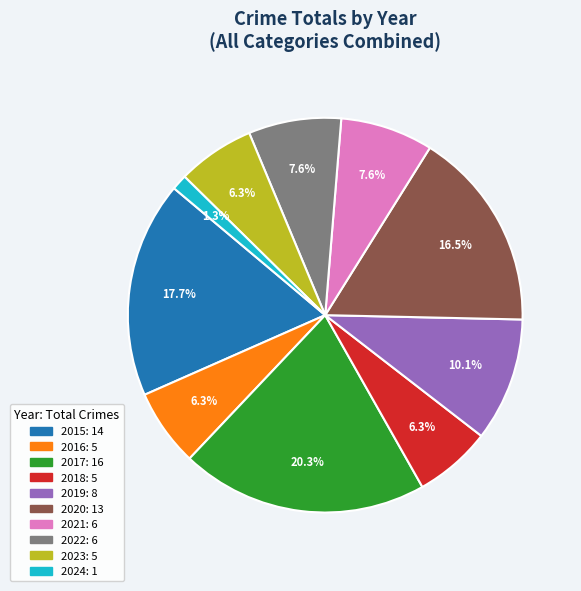

To the nearest percent, what is the difference between the 2018 and 2021 slice percentages?

1%